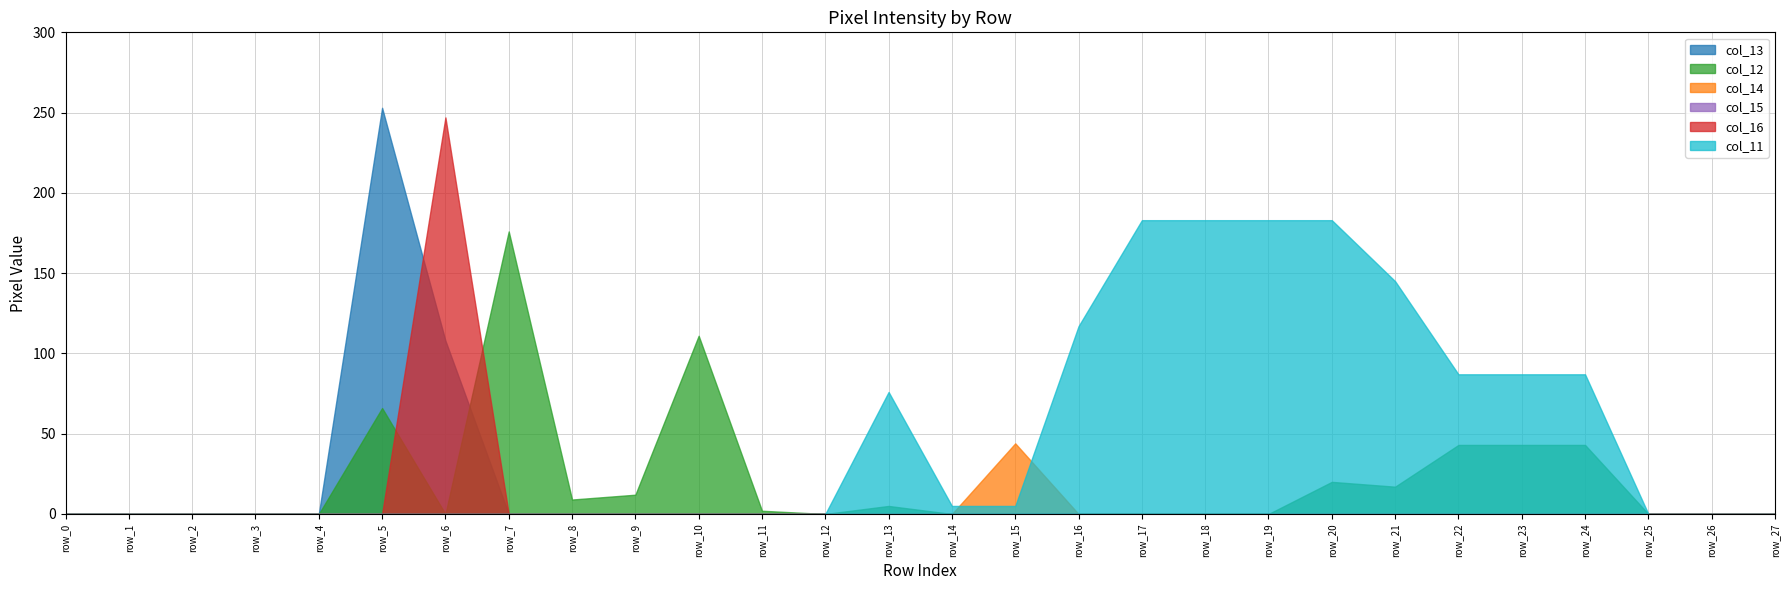

Reading left to right, what are all the values shown in this chart?

col_13: 0	0	0	0	0	253	108	0	0	0	0	0	0	0	0	0	0	0	0	0	0	0	0	0	0	0	0	0
col_12: 0	0	0	0	0	66	0	176	9	12	111	2	0	5	0	0	0	0	0	0	20	17	43	43	43	0	0	0
col_14: 0	0	0	0	0	0	0	0	0	0	0	0	0	0	0	44	0	0	0	0	0	0	0	0	0	0	0	0
col_15: 0	0	0	0	0	0	0	0	0	0	0	0	0	0	0	0	0	0	0	0	0	0	0	0	0	0	0	0
col_16: 0	0	0	0	0	0	247	0	0	0	0	0	0	0	0	0	0	0	0	0	0	0	0	0	0	0	0	0
col_11: 0	0	0	0	0	0	0	0	0	0	0	0	0	76	5	5	117	183	183	183	183	145	87	87	87	0	0	0